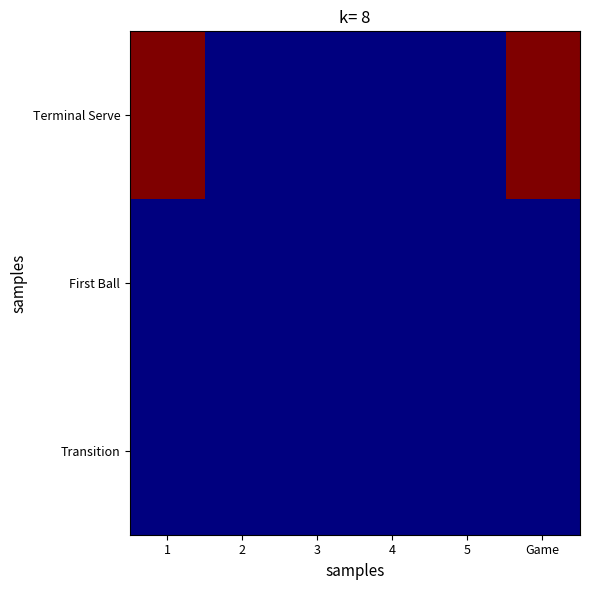

Reading left to right, transcribe all the data shown in this chart.

Terminal Serve: 1=2	2=0	3=0	4=0	5=0	Game=2
First Ball: 1=0	2=0	3=0	4=0	5=0	Game=0
Transition: 1=0	2=0	3=0	4=0	5=0	Game=0